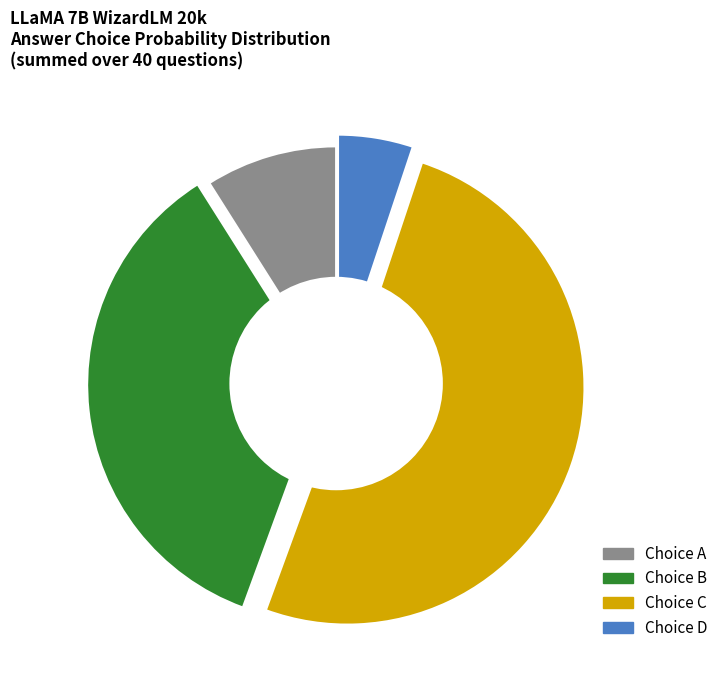

Which slice is the largest?

Choice C